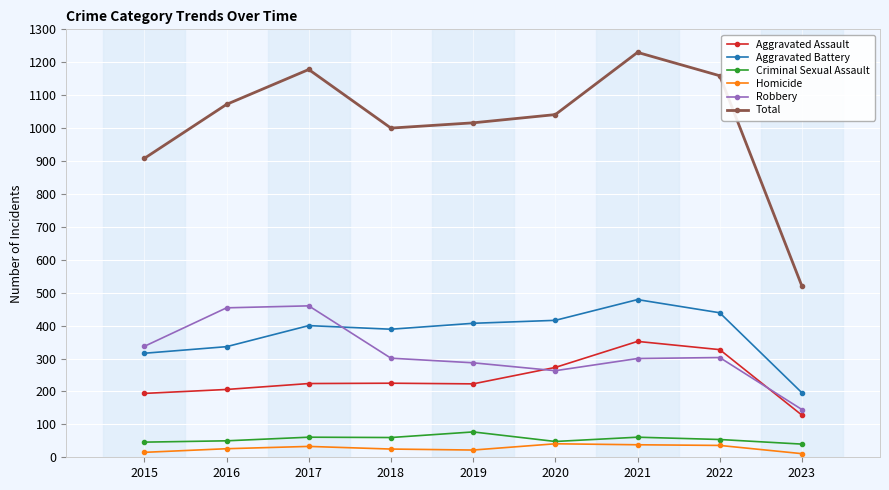

True or false: Criminal Sexual Assault and Aggravated Battery cross at least once.

False